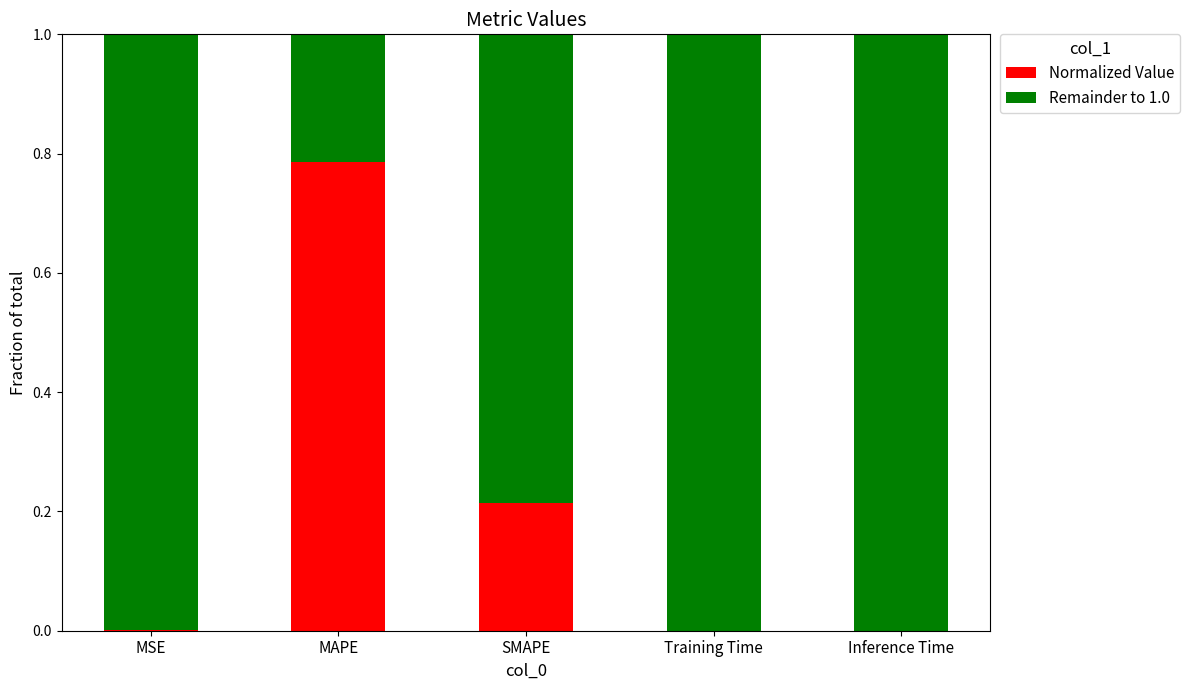

Does the chart contain stacked bars?

Yes